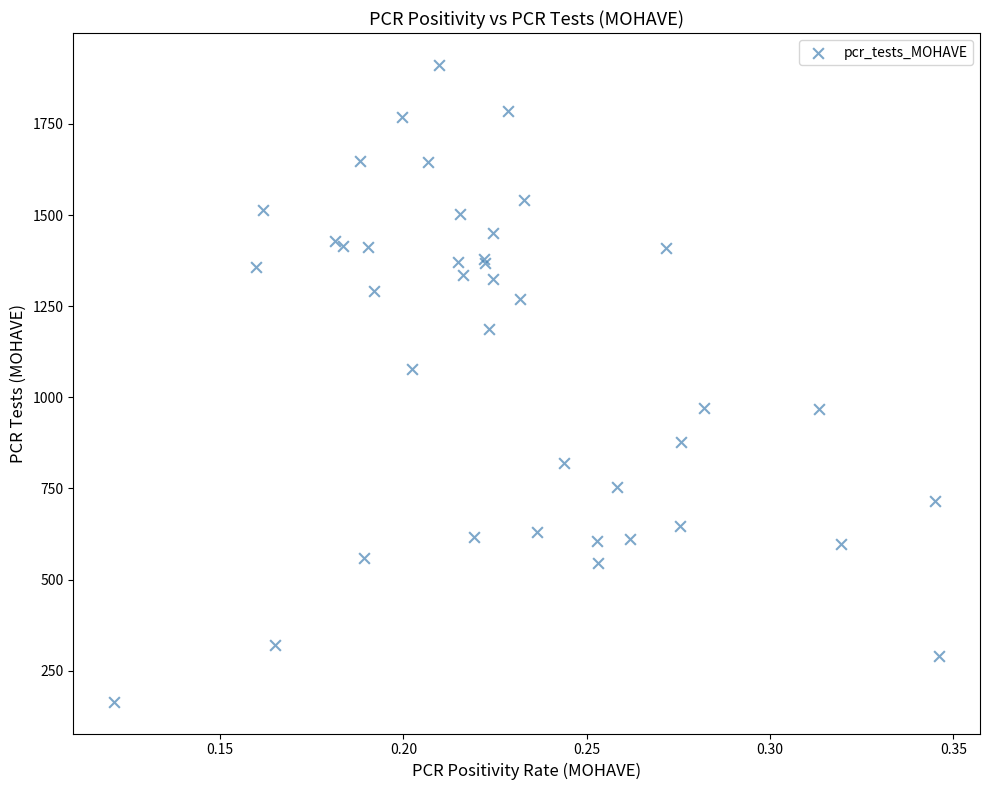

What Y value in the scatter plot is closest to 1038?

1078